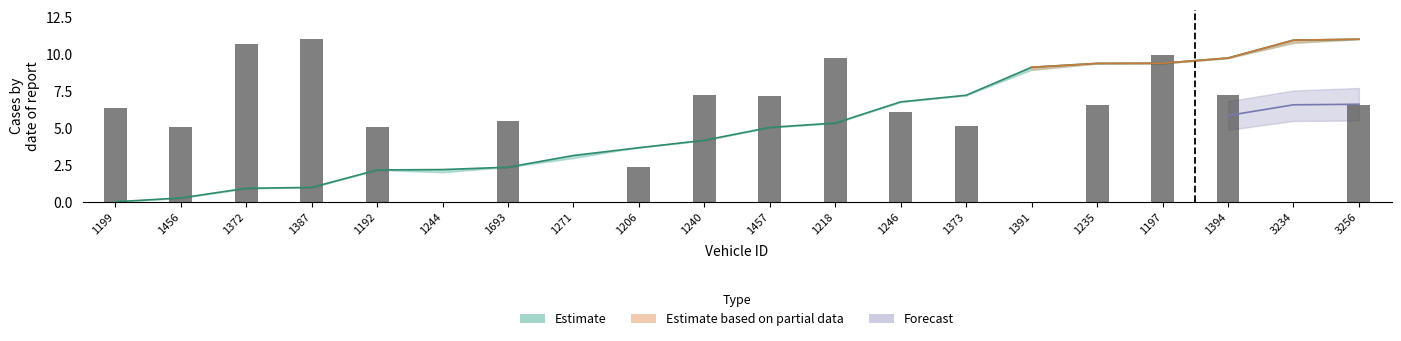

Reading left to right, transcribe all the data shown in this chart.

6.3	5.0	10.6	11.0	5.0	0.0	5.5	0.0	2.3	7.3	7.1	9.7	6.1	5.1	0.0	6.6	9.9	7.3	0.0	6.6